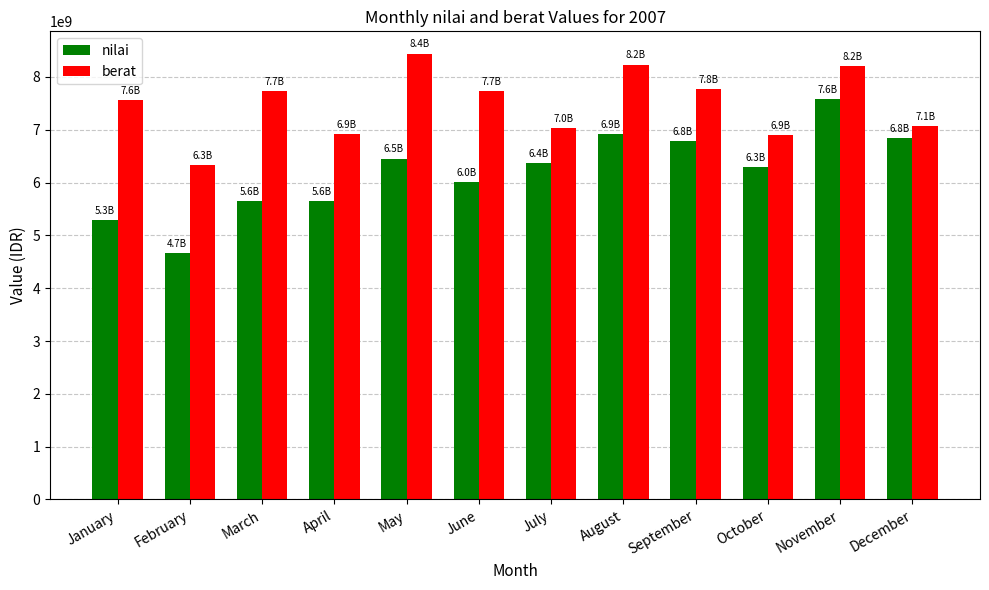

List the series in order of their peak value, lowest first.

nilai, berat